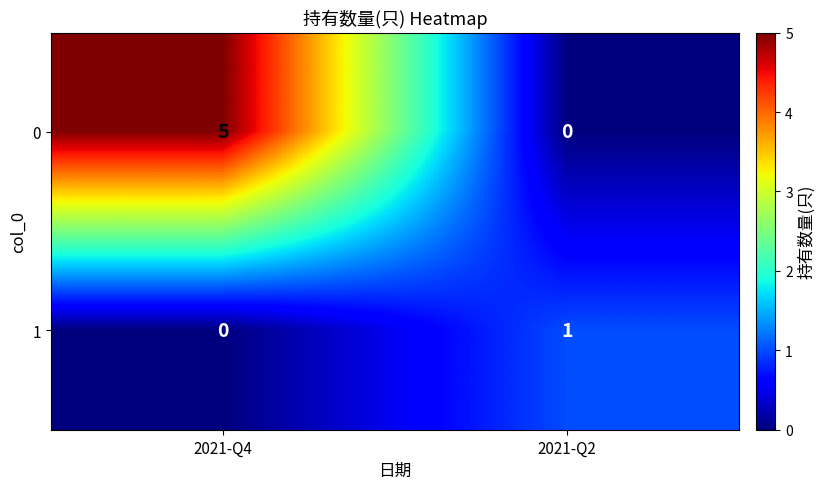

What is the sum of the 0 values at 2021-Q4 and 2021-Q2?

5